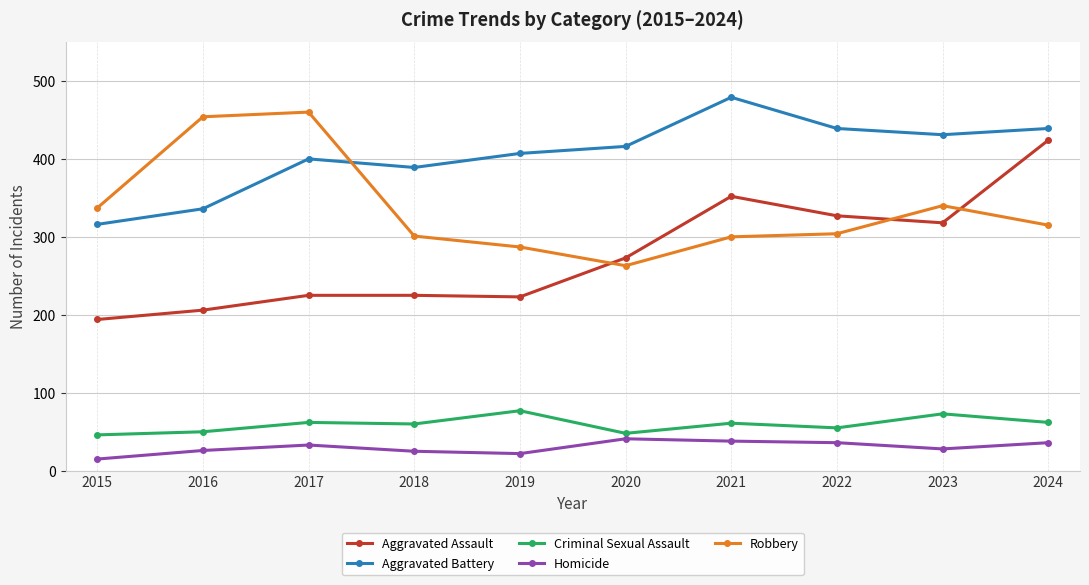

The value of Criminal Sexual Assault at 2017 is 62. True or false?

True